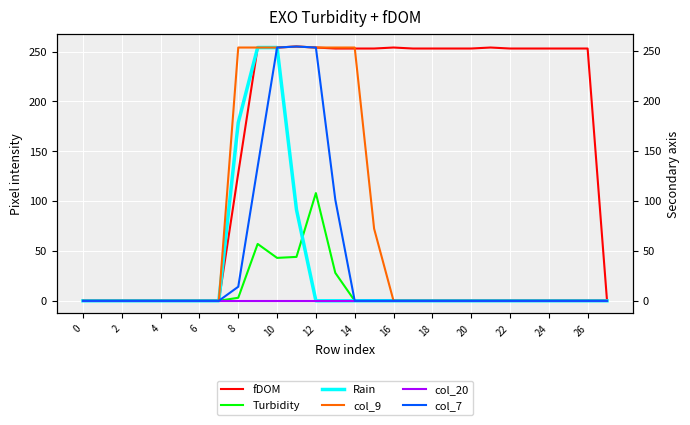

True or false: Turbidity and fDOM intersect in this chart.

False